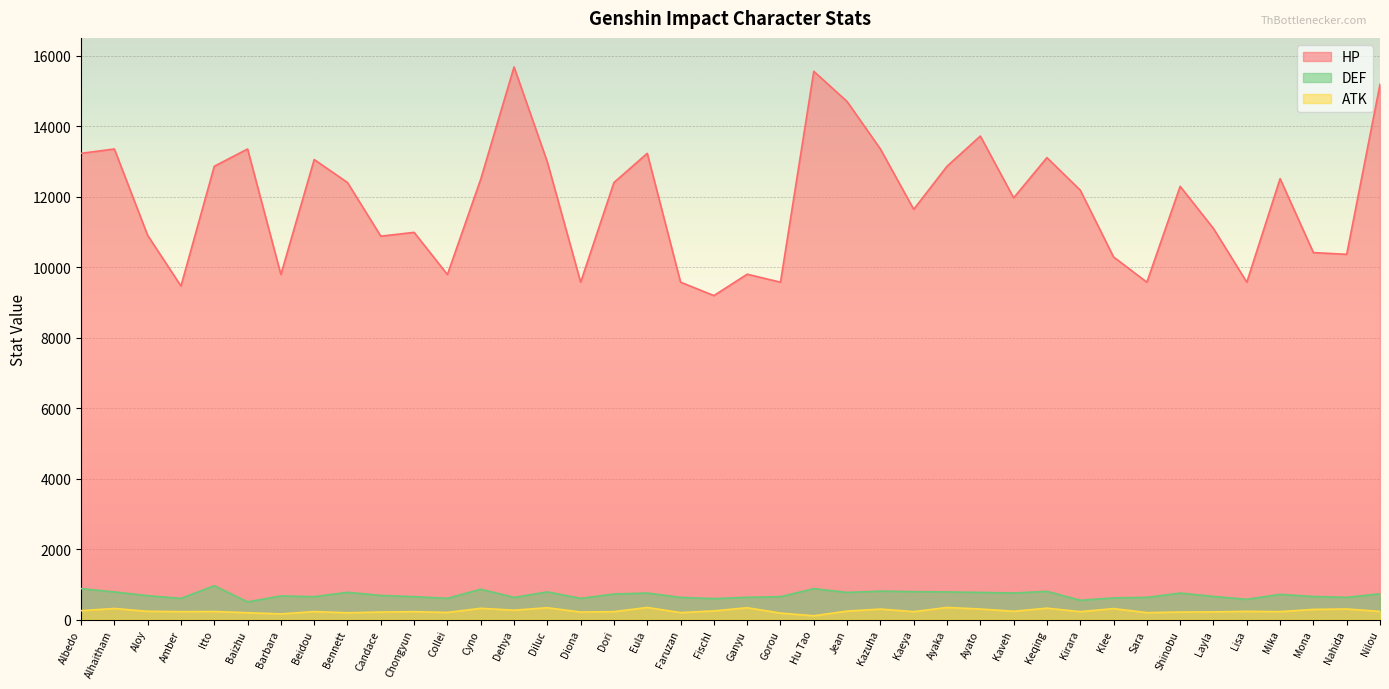

At which label does DEF first exceed 683?

Albedo